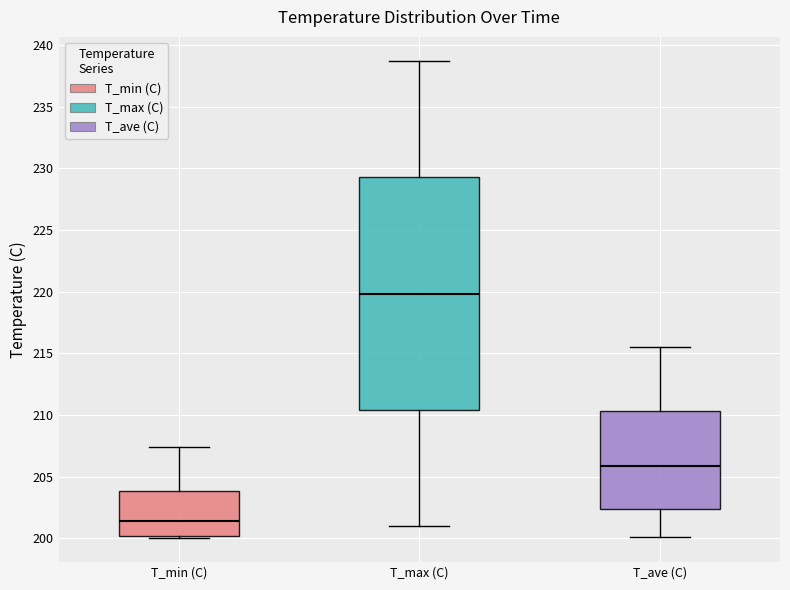

Reading left to right, read every box against the y-axis: the position of its median line, the range the box covers, and the ends of its whiskers. The values are not printed on the chart, so give them approximately, as read against the axis.

T_min (C): median 201.5, box 200.0 to 204.0, whiskers 200.0 (just below the box's lower edge) to 207.5
T_max (C): median 220.0, box 210.5 to 229.5, whiskers 201.0 to 238.5
T_ave (C): median 206.0, box 202.5 to 210.5, whiskers 200.0 to 215.5